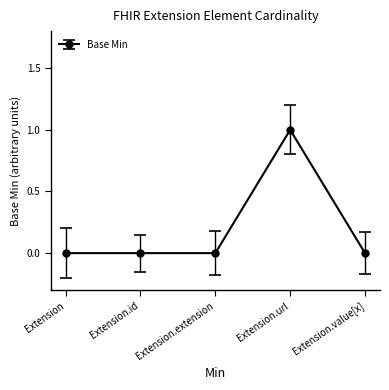

Does the chart display data point markers on the line(s)?

Yes